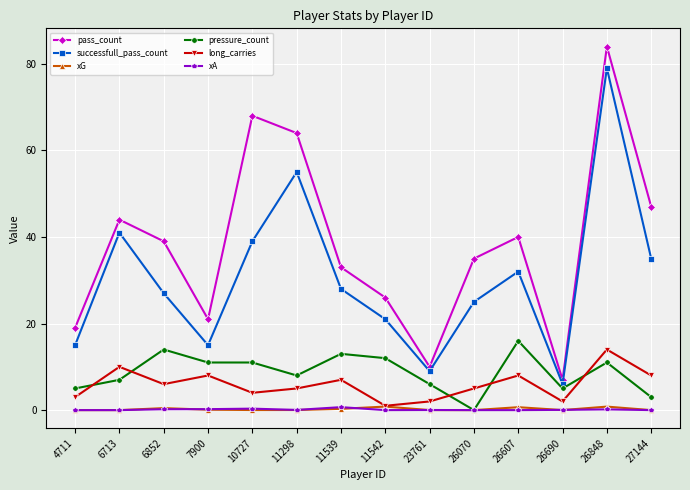

In successfull_pass_count, how many points are lower than both neighbors (excluding endpoints)?

3